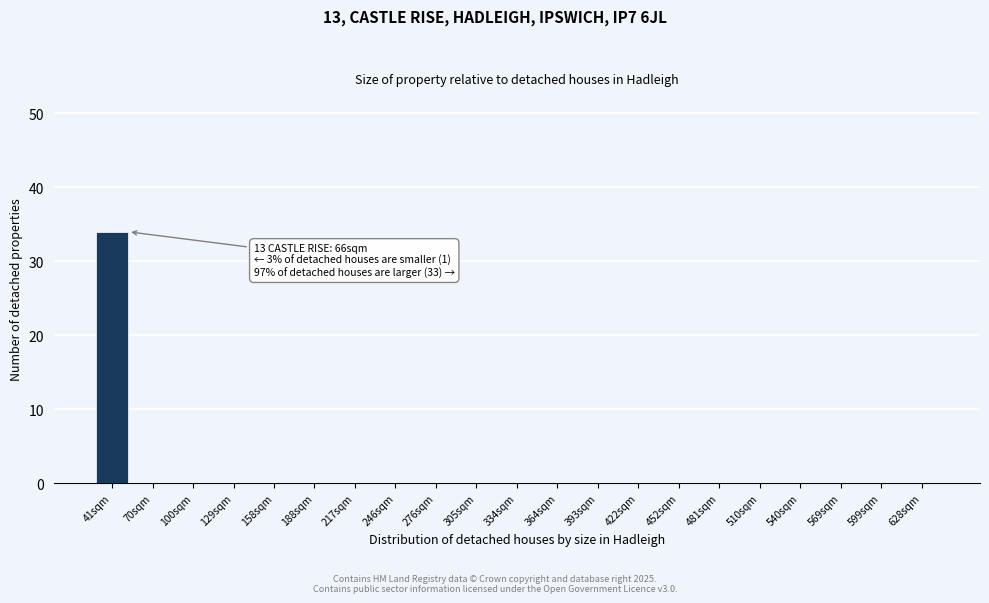

Reading left to right, transcribe all the data shown in this chart.

41sqm=34	70sqm=0	100sqm=0	129sqm=0	158sqm=0	188sqm=0	217sqm=0	246sqm=0	276sqm=0	305sqm=0	334sqm=0	364sqm=0	393sqm=0	422sqm=0	452sqm=0	481sqm=0	510sqm=0	540sqm=0	569sqm=0	599sqm=0	628sqm=0